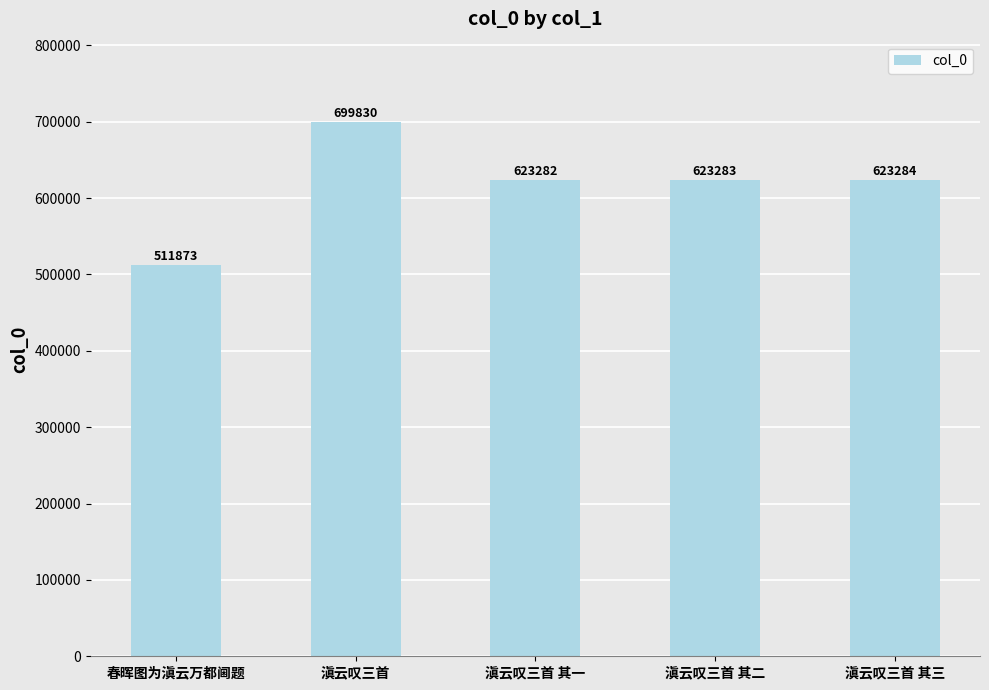

At which category does the chart reach its minimum across all series?

春晖图为滇云万都阃题